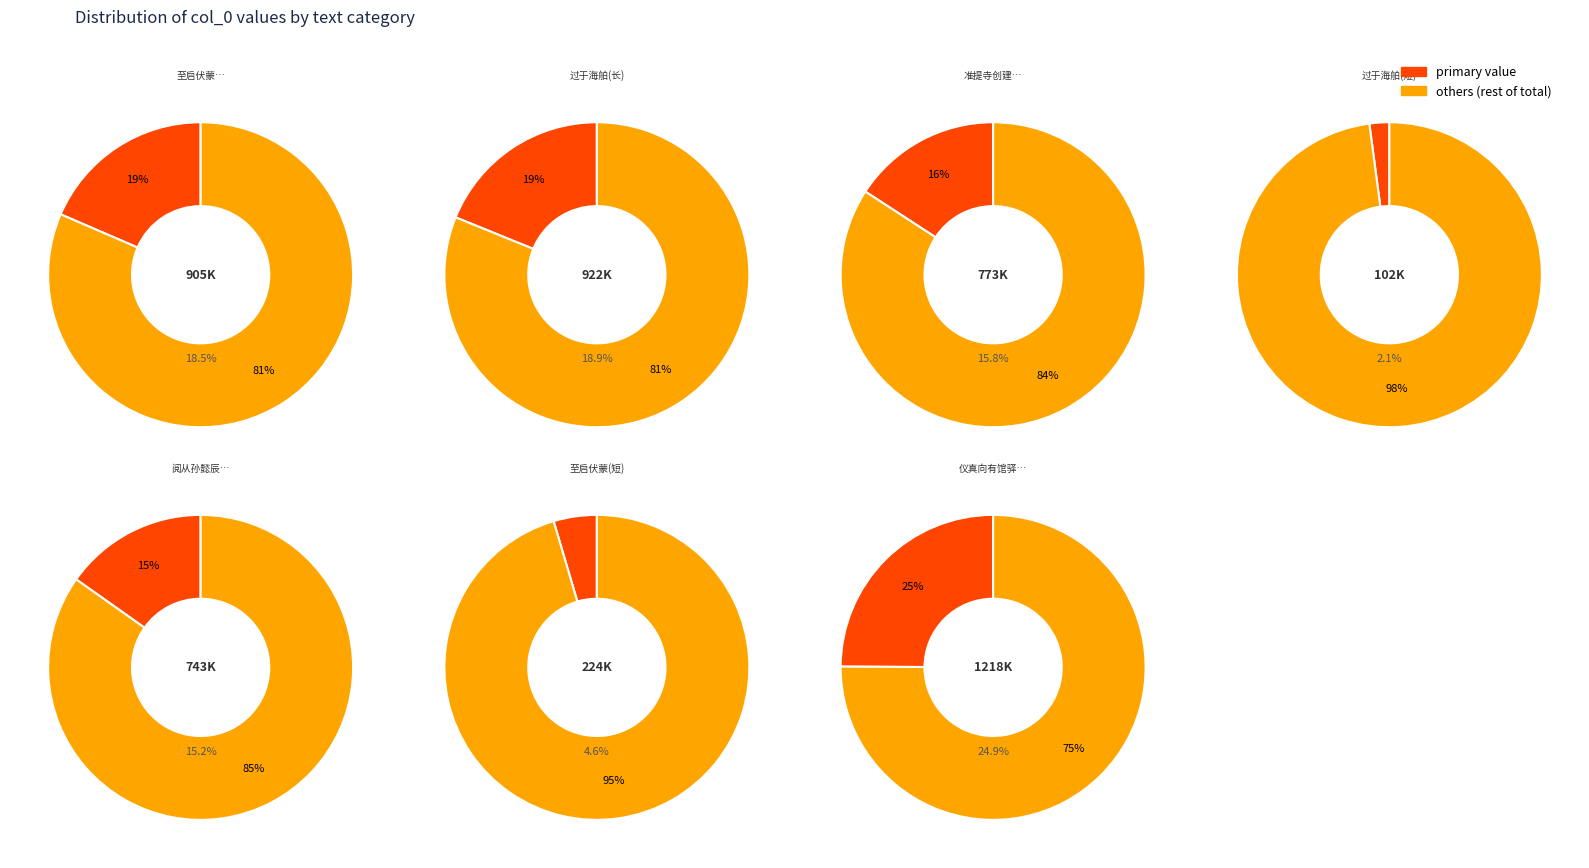

Which slice is the largest?

1218642